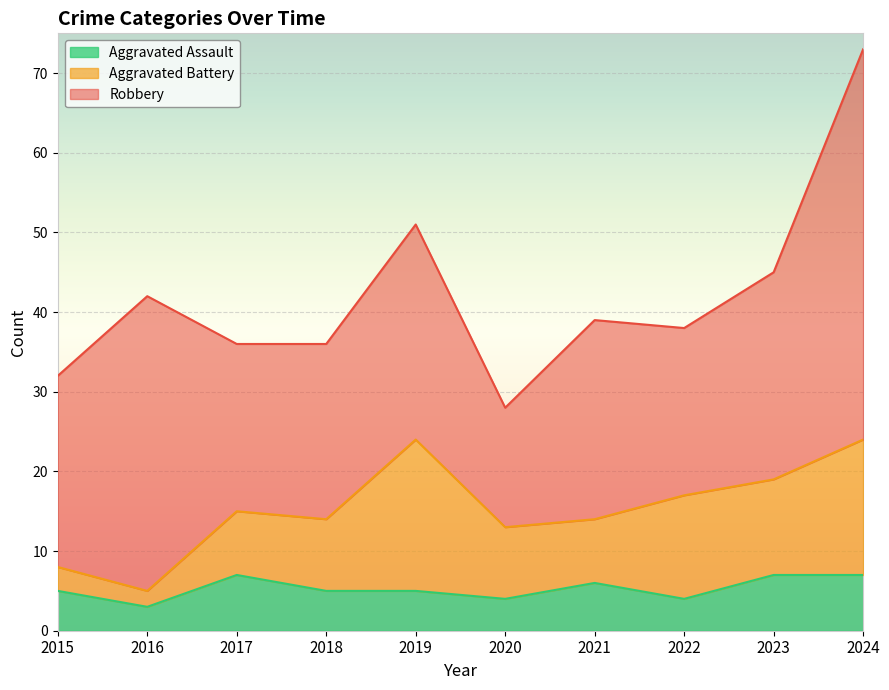

True or false: Robbery and Aggravated Assault cross at least once.

False